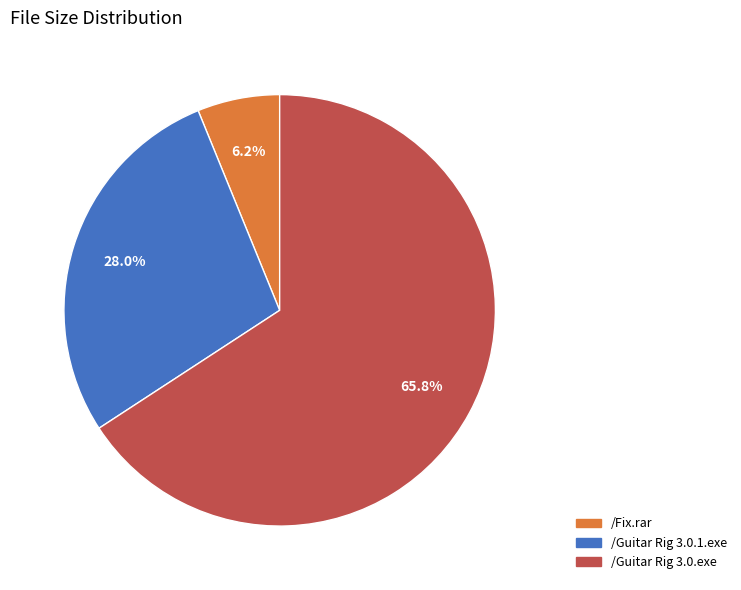

How many slices are in this pie chart?

3